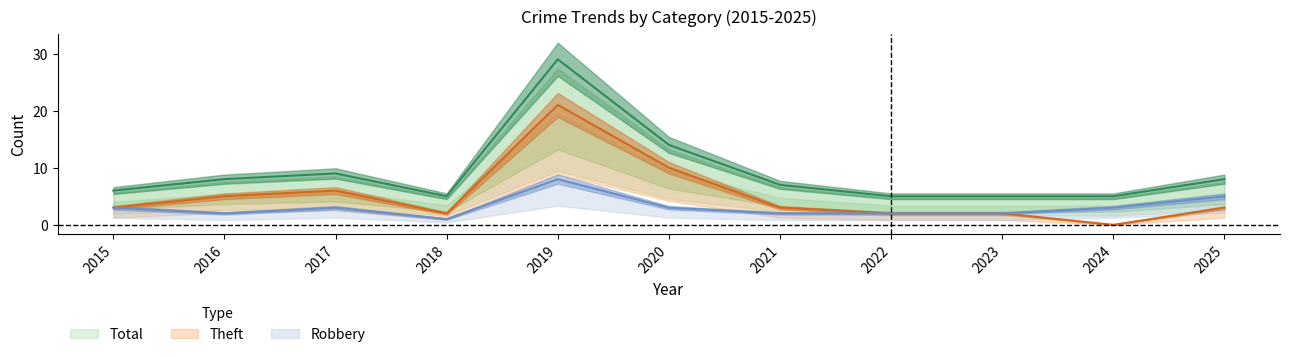

Between 2022 and 2024, which series saw the biggest shift?

Theft